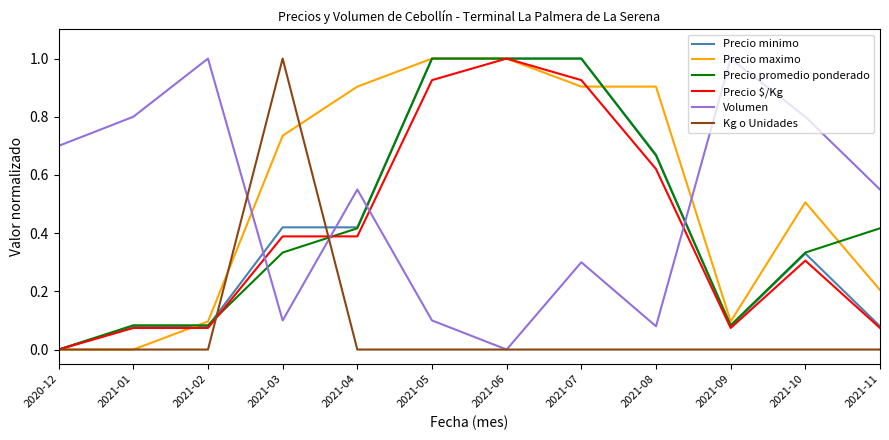

What position from the right is 2021-03?

9